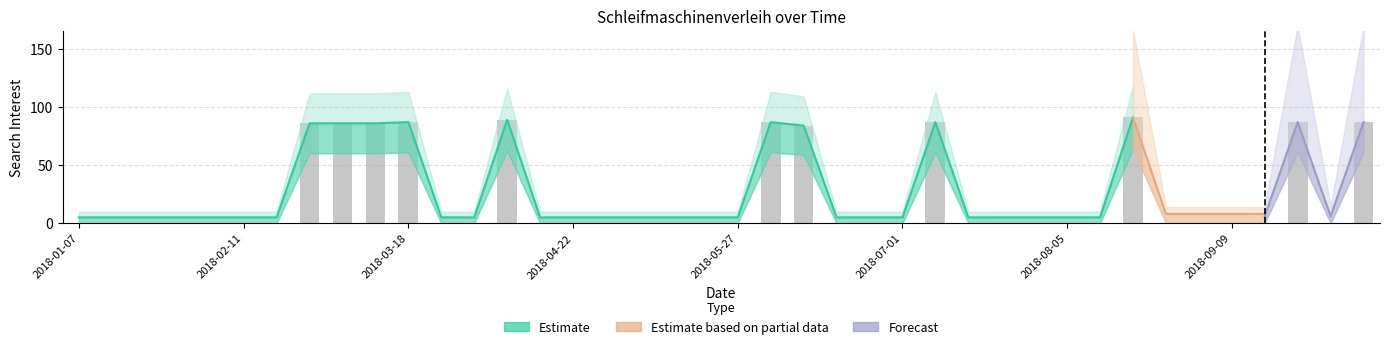

Rank the categories by value from highest to lowest.

2018-08-19, 2018-04-08, 2018-03-18, 2018-06-03, 2018-07-08, 2018-09-23, 2018-10-07, 2018-02-25, 2018-03-04, 2018-03-11, 2018-06-10, 2018-01-07, 2018-01-14, 2018-01-21, 2018-01-28, 2018-02-04, 2018-02-11, 2018-02-18, 2018-03-25, 2018-04-01, 2018-04-15, 2018-04-22, 2018-04-29, 2018-05-06, 2018-05-13, 2018-05-20, 2018-05-27, 2018-06-17, 2018-06-24, 2018-07-01, 2018-07-15, 2018-07-22, 2018-07-29, 2018-08-05, 2018-08-12, 2018-08-26, 2018-09-02, 2018-09-09, 2018-09-16, 2018-09-30